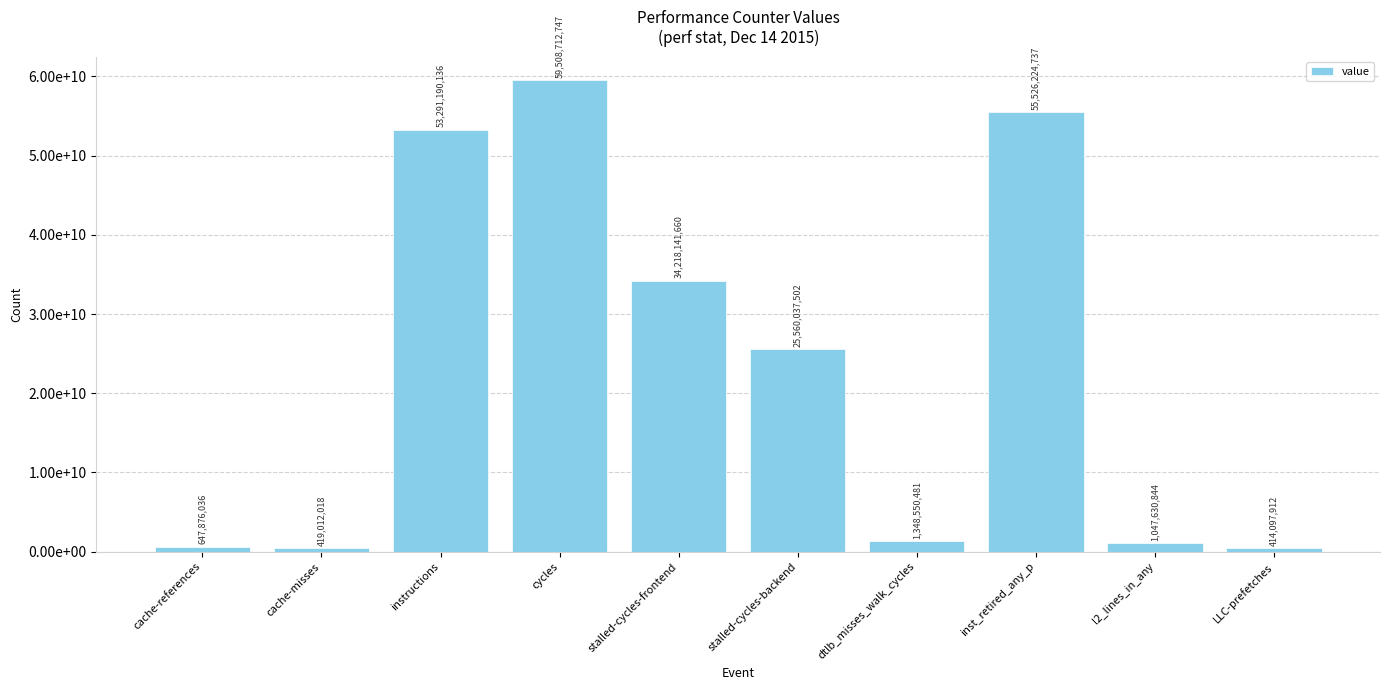

What is the sum of the values at LLC-prefetches and stalled-cycles-frontend?

34632239572